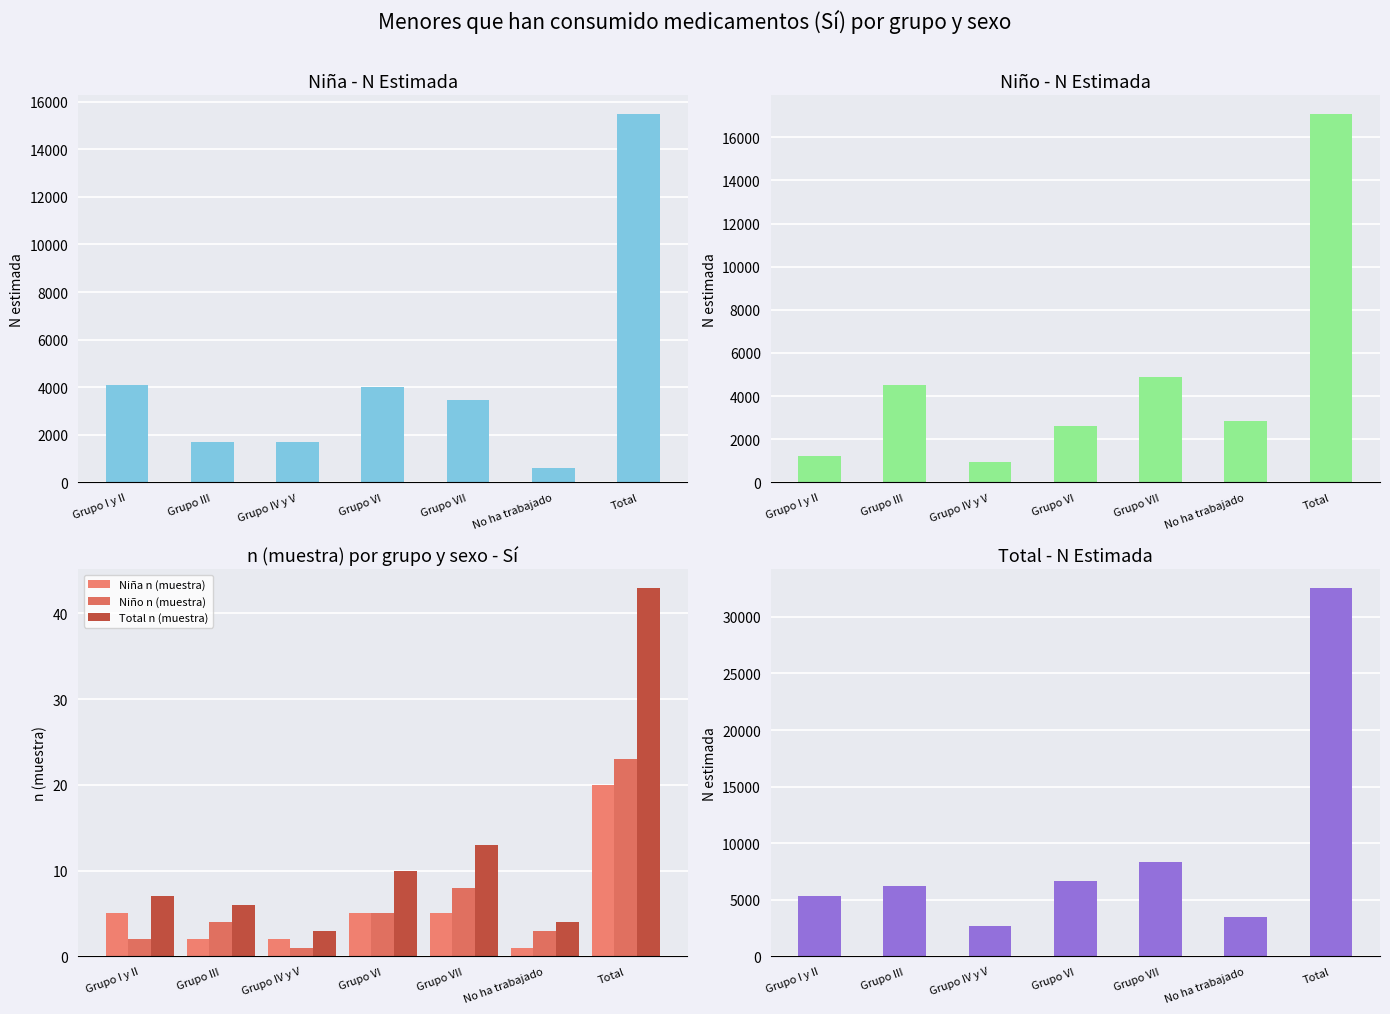

Which series has the widest spread of values?

Total N estimada